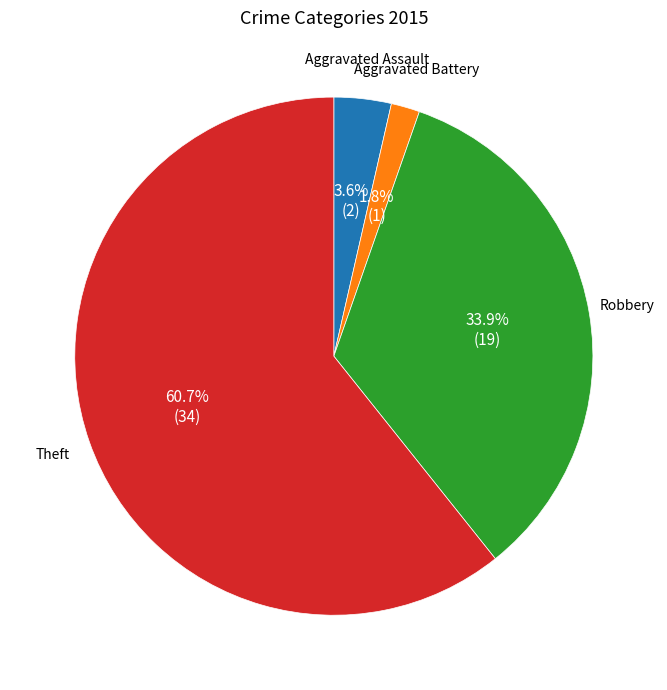

Is there a majority slice in this chart?

Yes